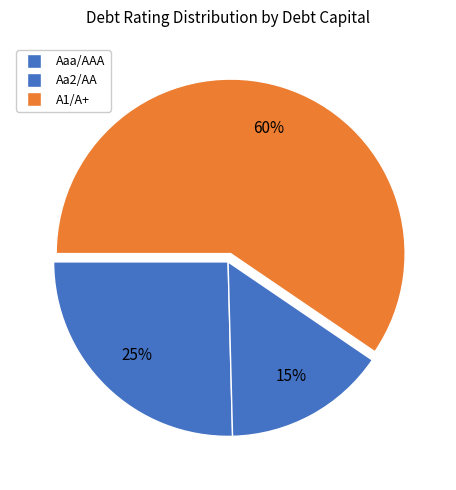

Count the number of slices in the pie.

3